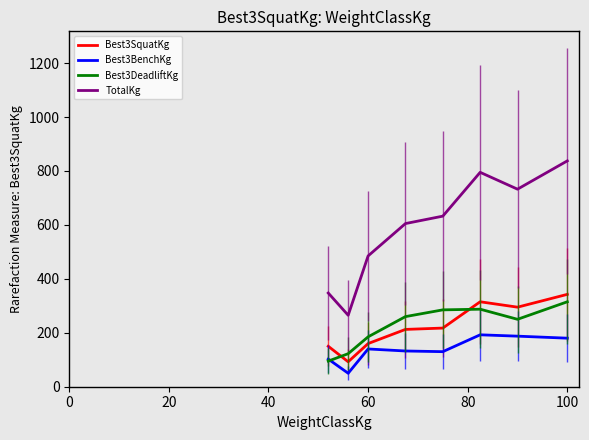

How many times do Best3SquatKg and Best3DeadliftKg cross each other?

2